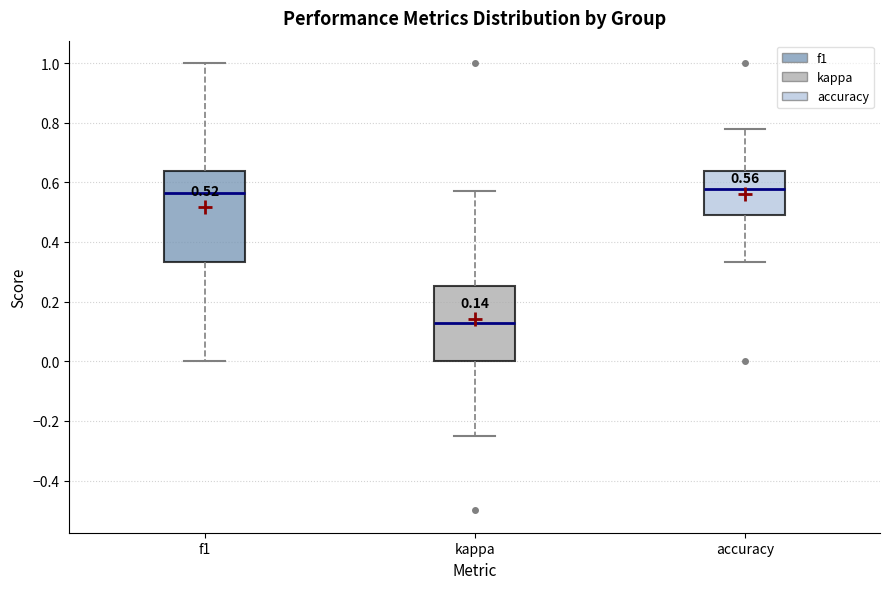

Which box is the tallest, from its lower edge to its upper edge?

f1